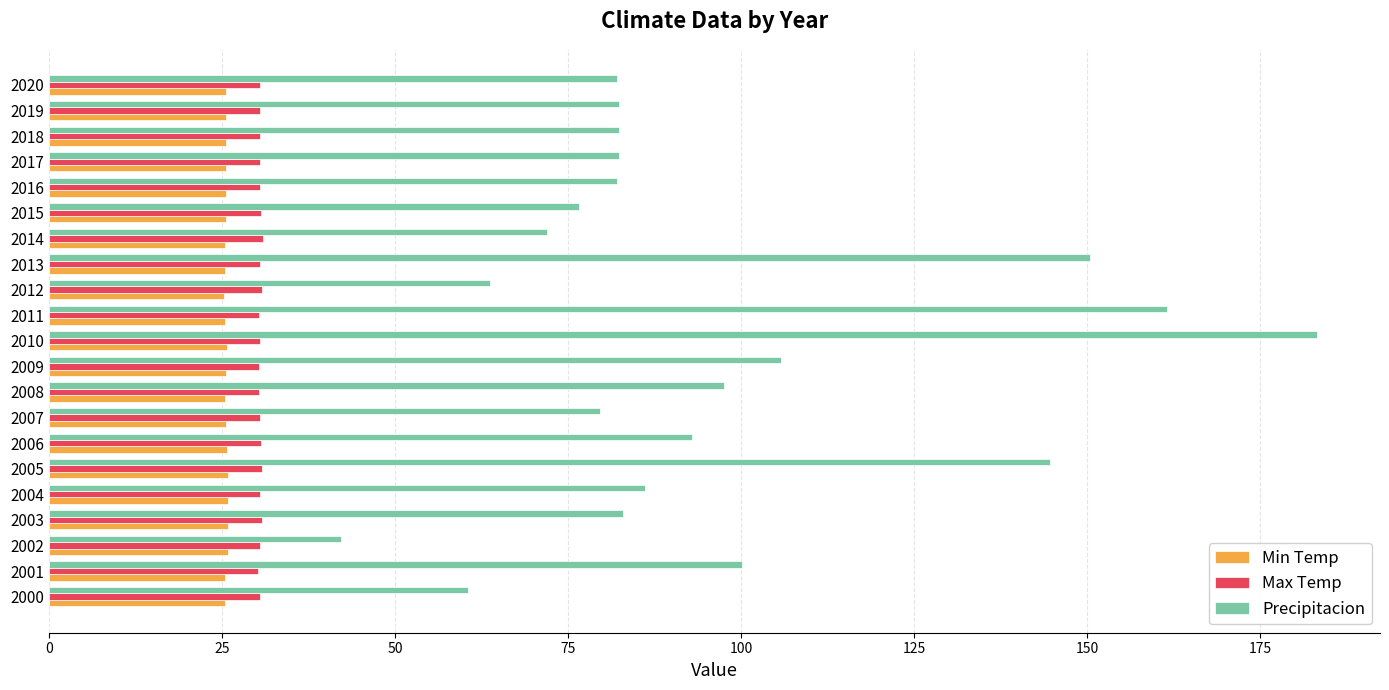

Count the Min Temp values in the range 25 to 26.

21